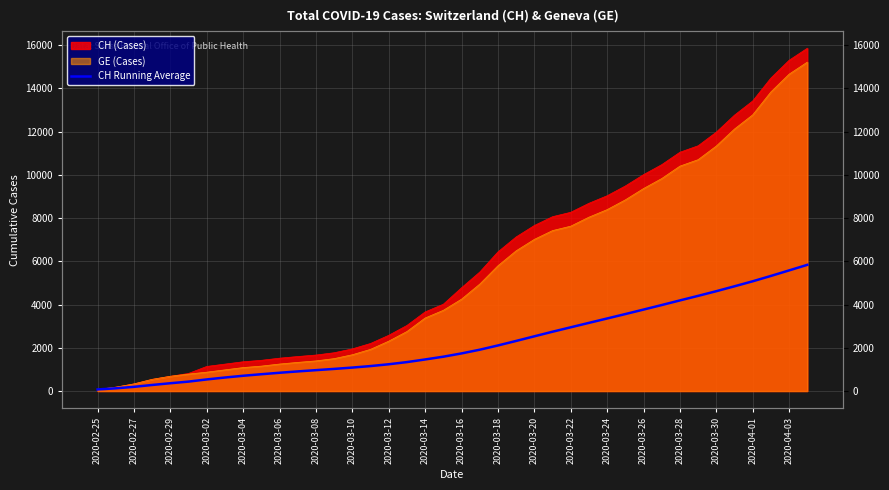

What is the difference between the second highest and second lowest values?

5451.9